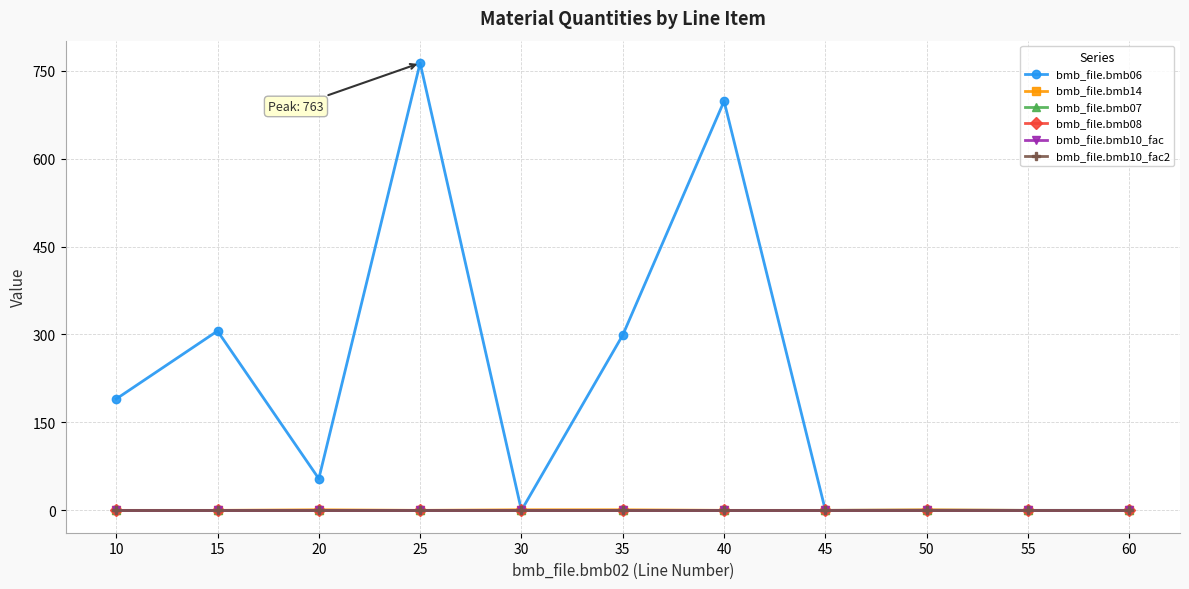

Is the value of bmb_file.bmb07 at 50 greater than the value of bmb_file.bmb06 at 25?

No